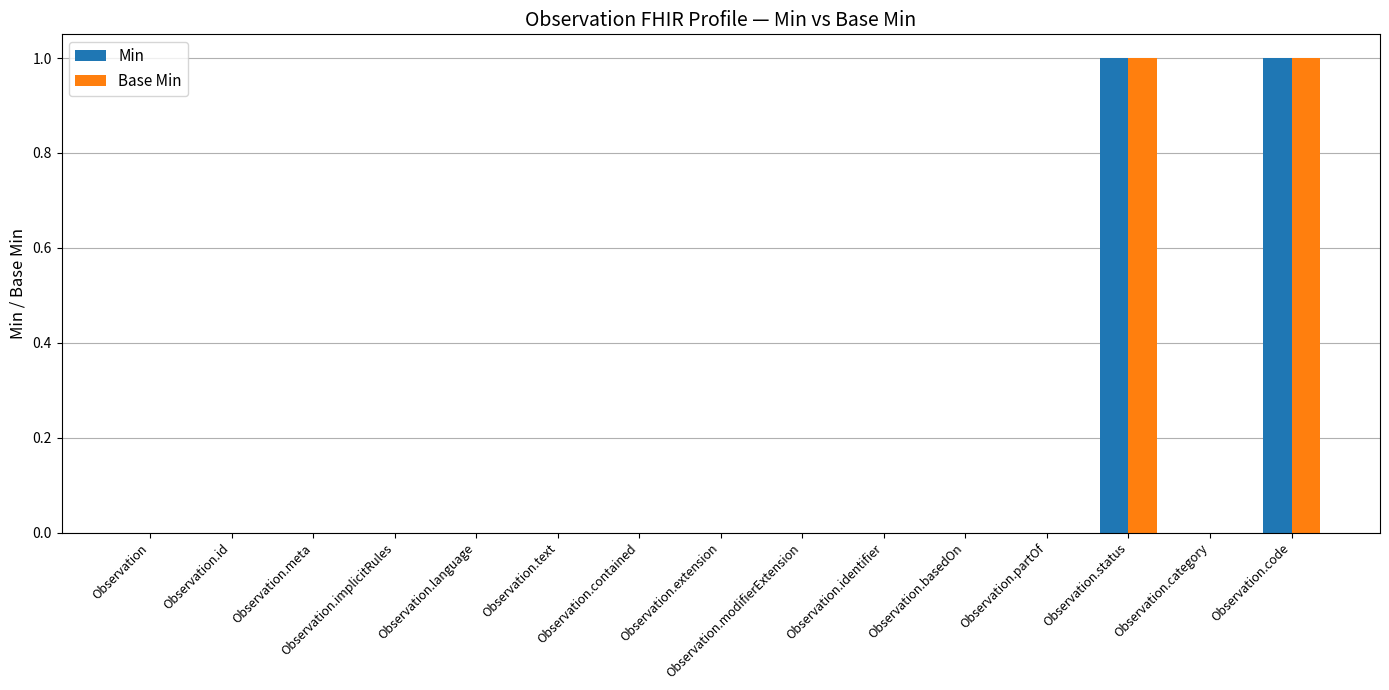

What is the maximum value for Min?

1